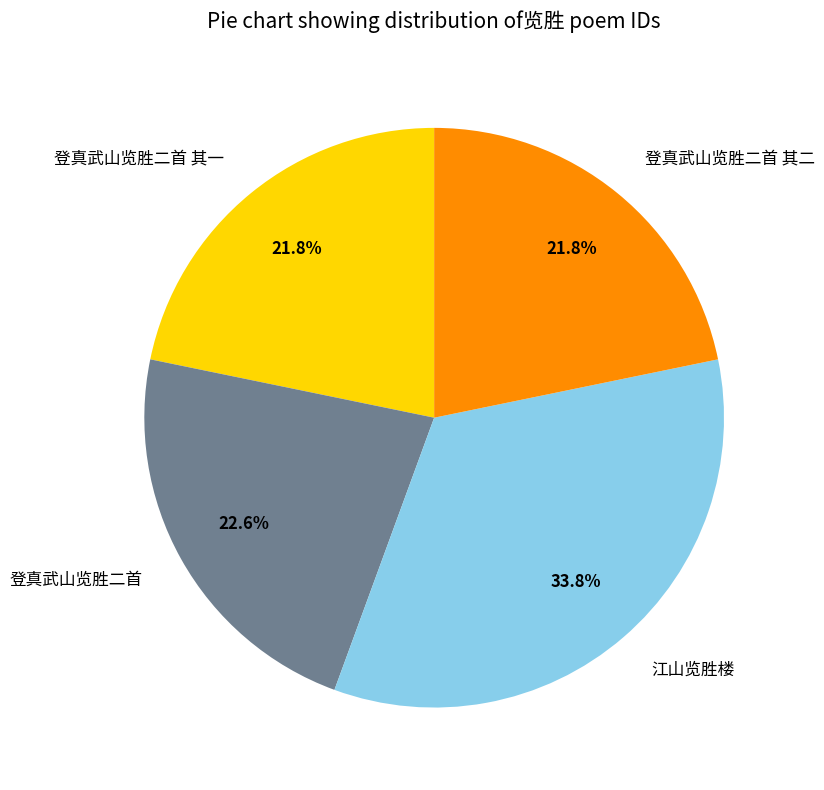

Which category has the biggest portion of the pie?

江山览胜楼